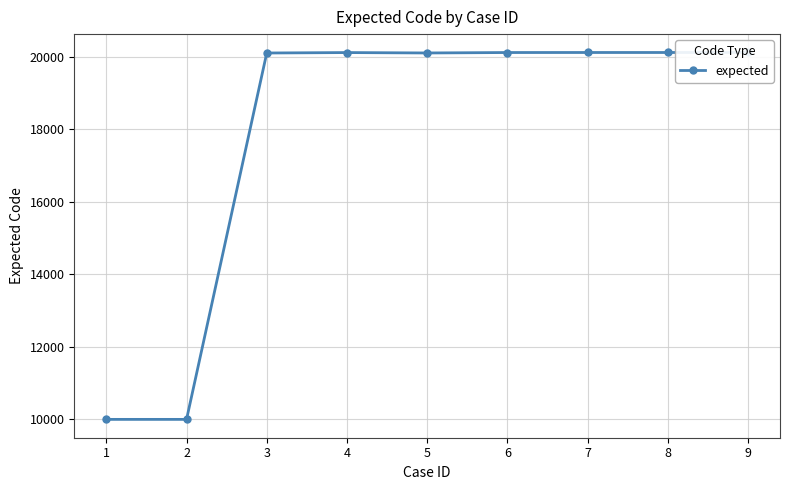

At which label is the value closest to 15059?

3